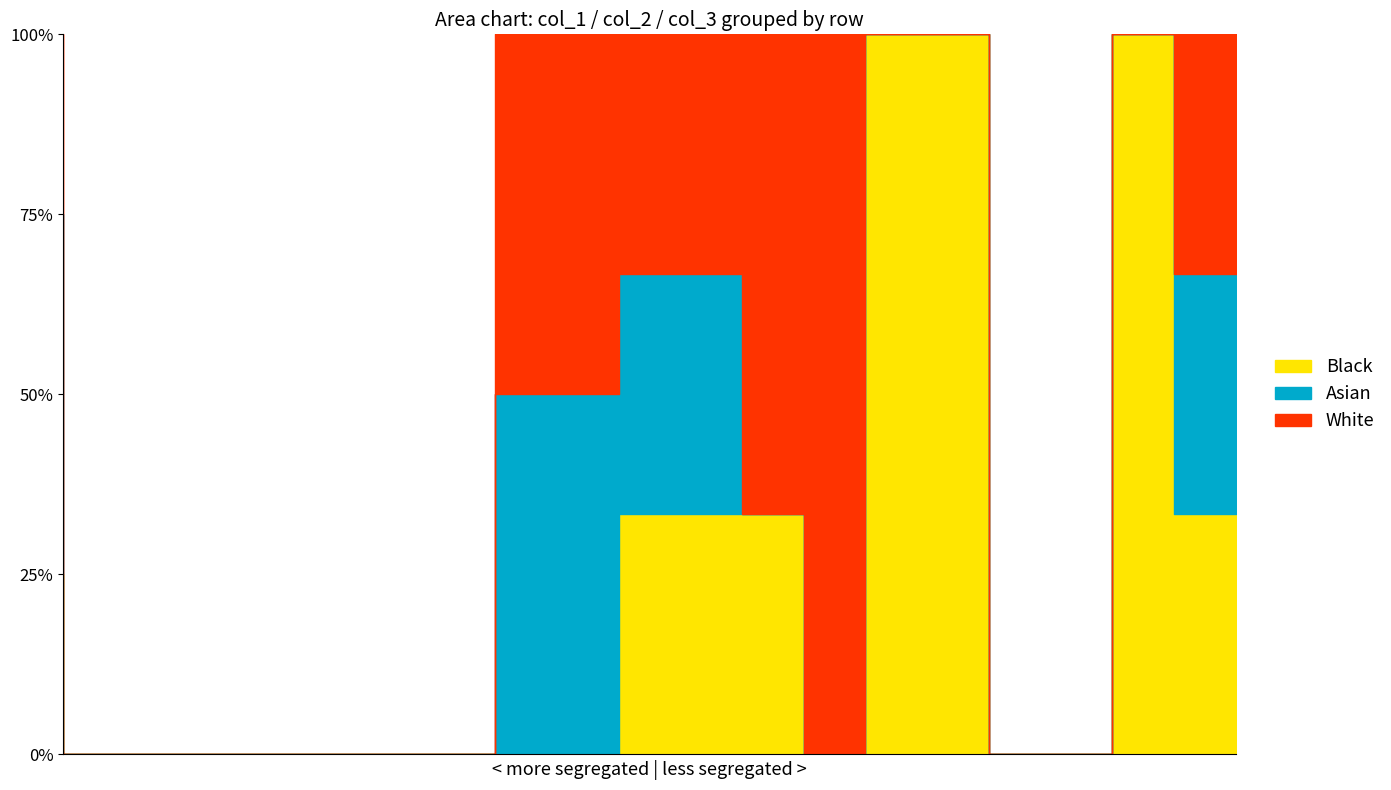

At how many categories does at least one series exceed 0?

7